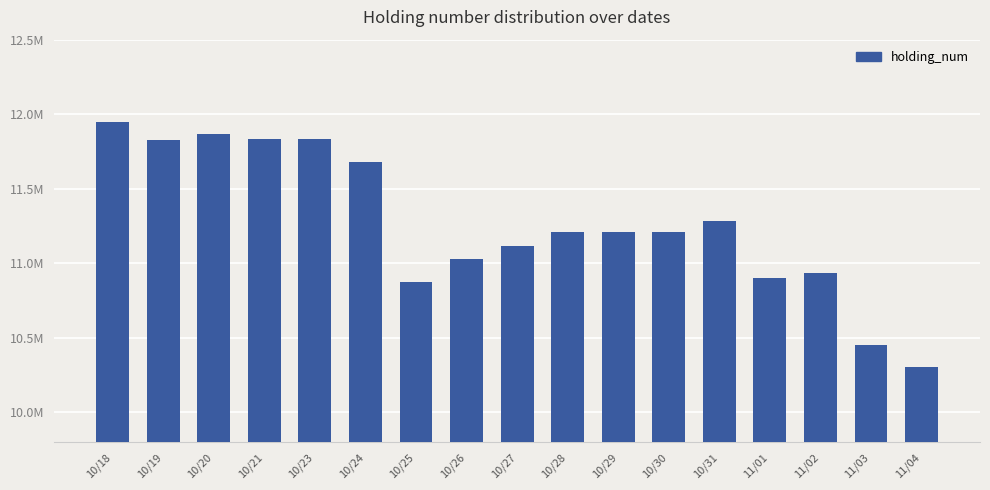

Rank the categories by value from highest to lowest.

10/18, 10/20, 10/21, 10/23, 10/19, 10/24, 10/31, 10/28, 10/29, 10/30, 10/27, 10/26, 11/02, 11/01, 10/25, 11/03, 11/04